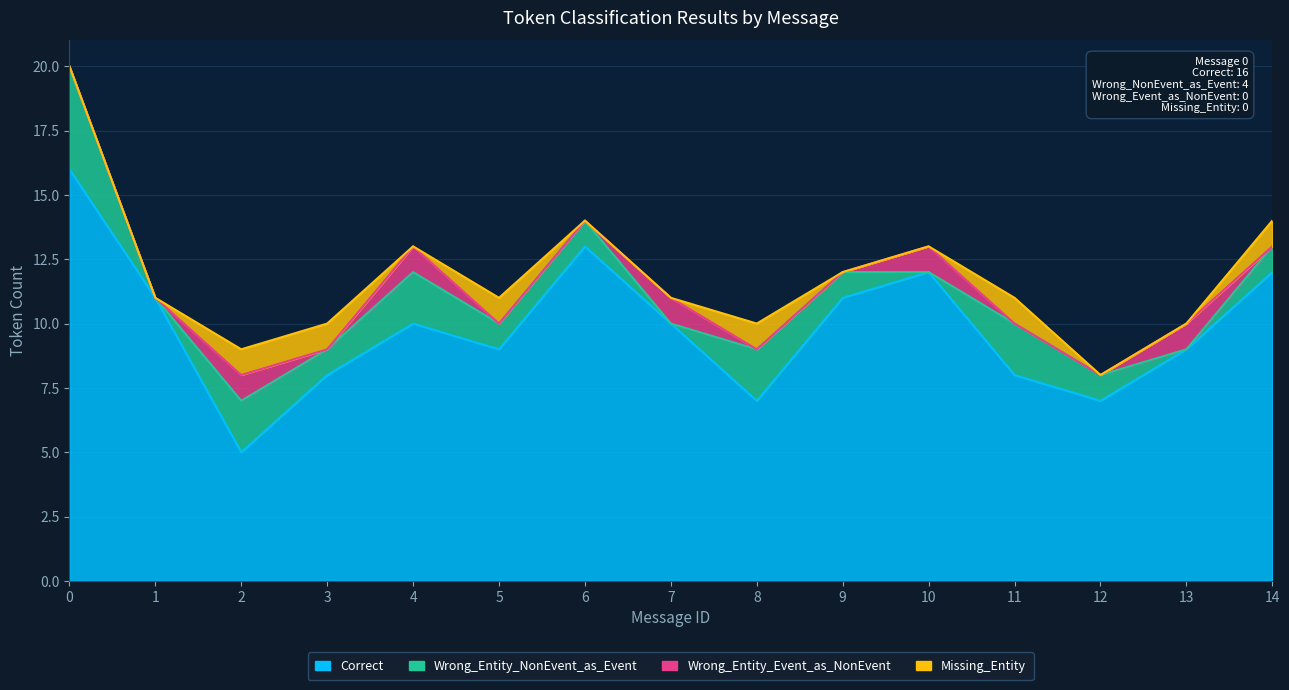

At which category does Wrong_Entity_NonEvent_as_Event reach its first local valley?

1